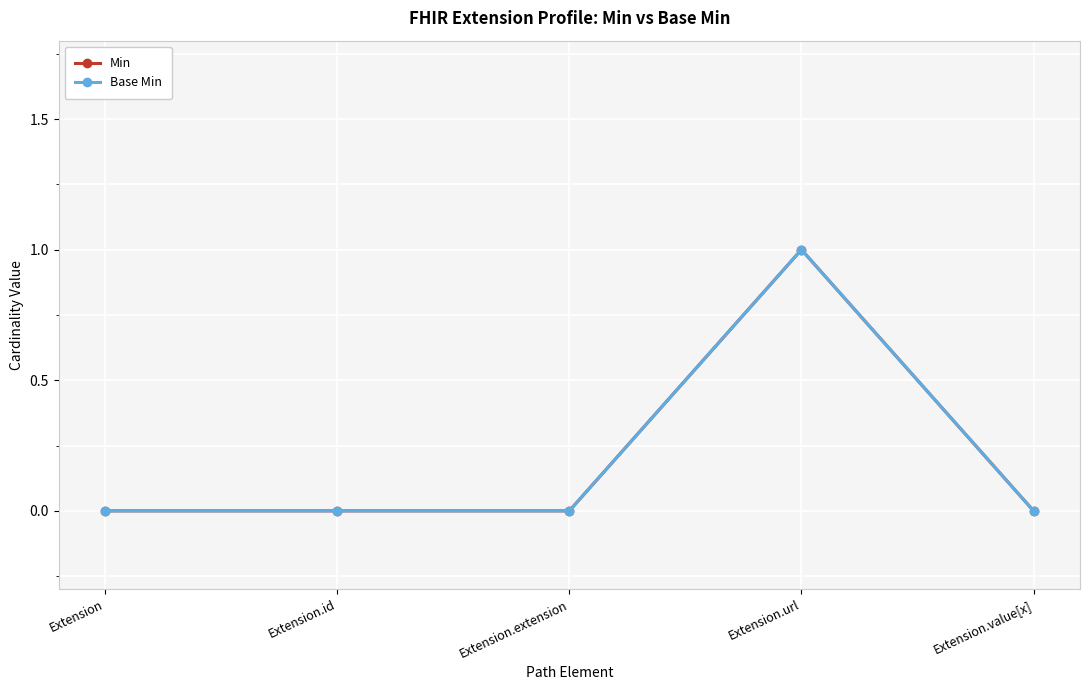

List the labels in order of Min value, largest first.

Extension.url, Extension, Extension.id, Extension.extension, Extension.value[x]